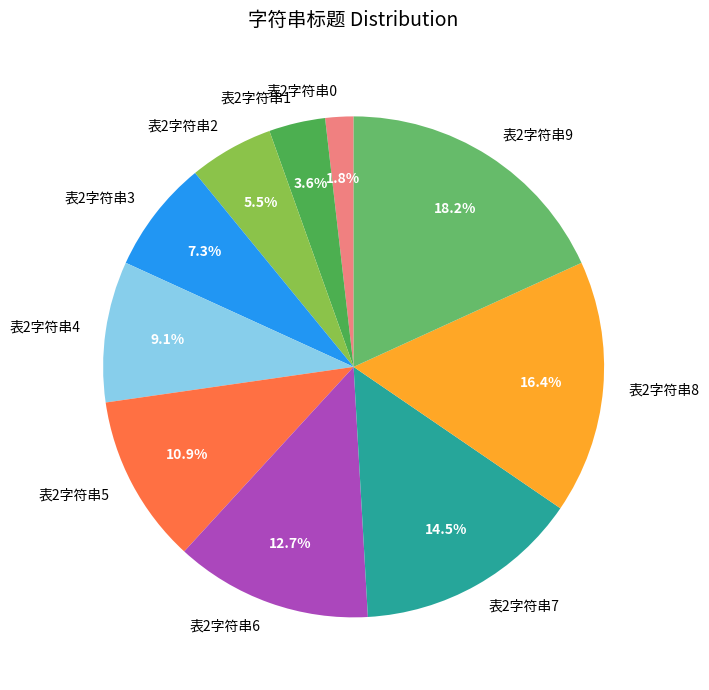

Is there a majority slice in this chart?

No